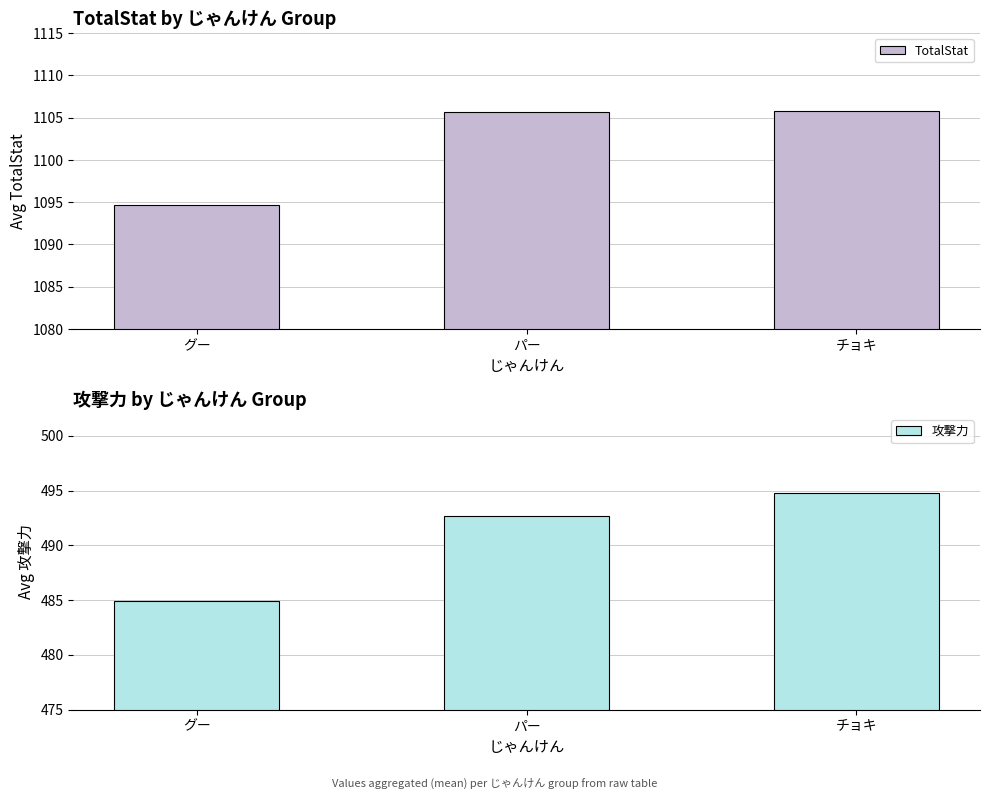

Rank the series by their average value, from highest to lowest.

TotalStat, 攻撃力